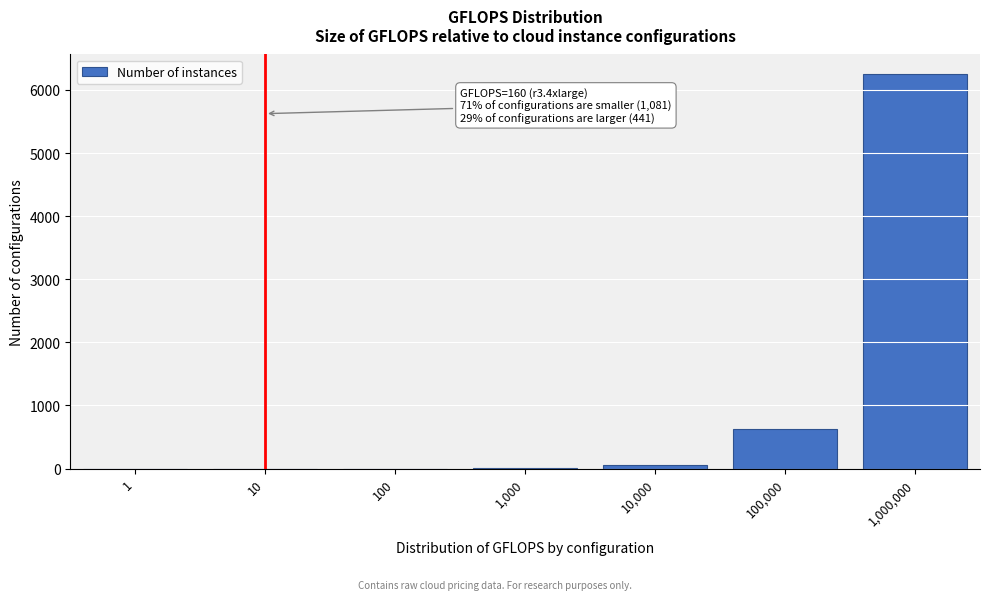

Is it true that the value at 100,000 is 246?

False